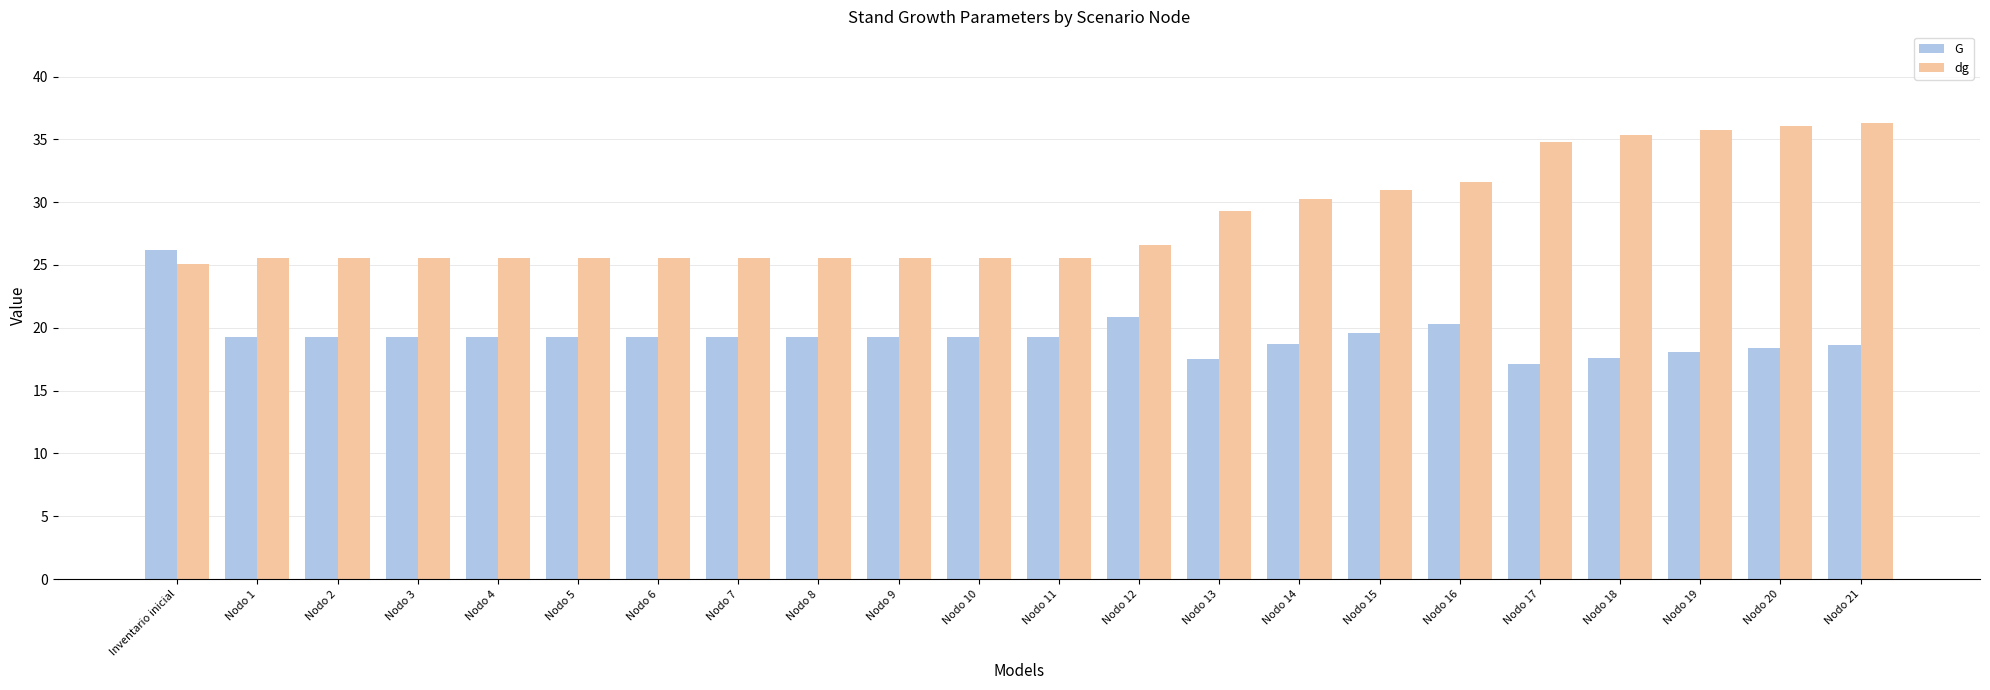

What is the lowest value of the G series?

17.1